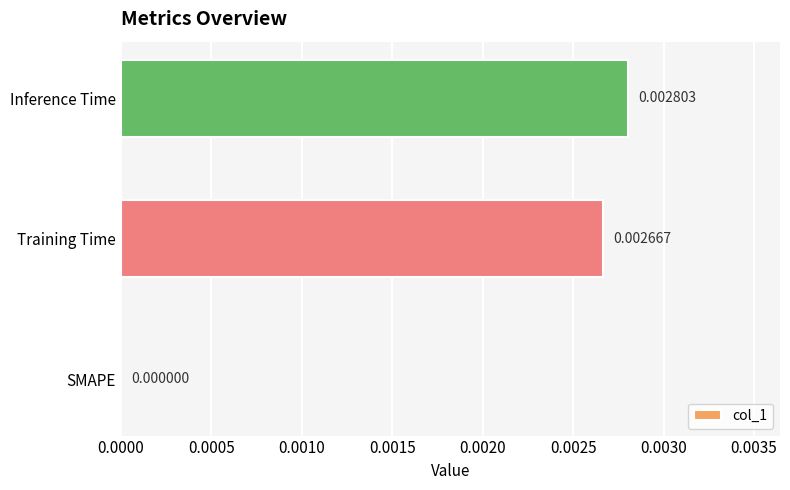

Which has a higher value, Training Time or Inference Time?

Inference Time